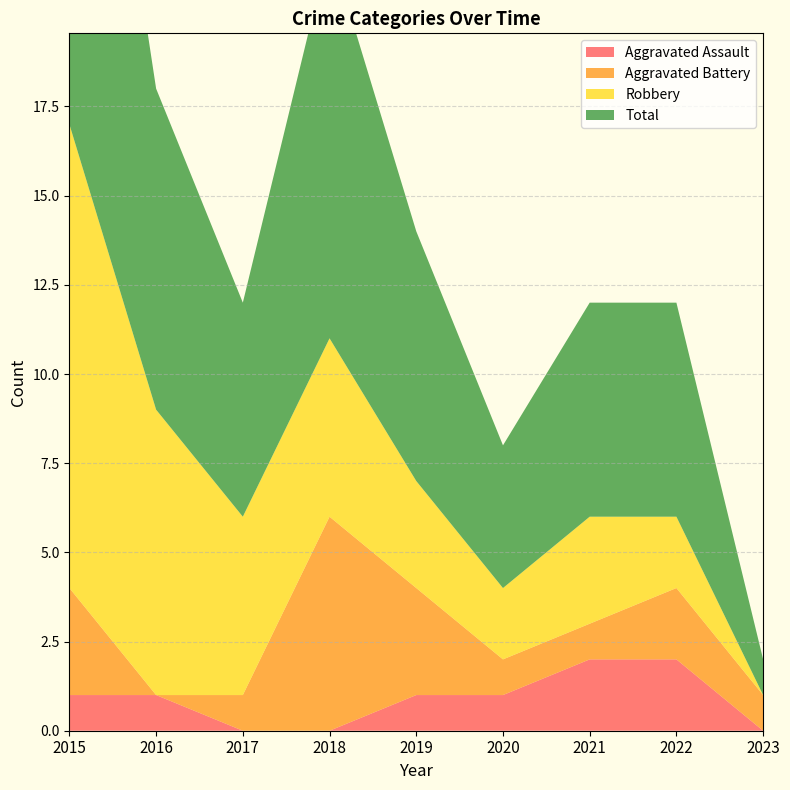

Reading left to right, list all the values displayed in this chart.

Aggravated Assault: 1	1	0	0	1	1	2	2	0
Aggravated Battery: 3	0	1	6	3	1	1	2	1
Robbery: 13	8	5	5	3	2	3	2	0
Total: 17	9	6	11	7	4	6	6	1